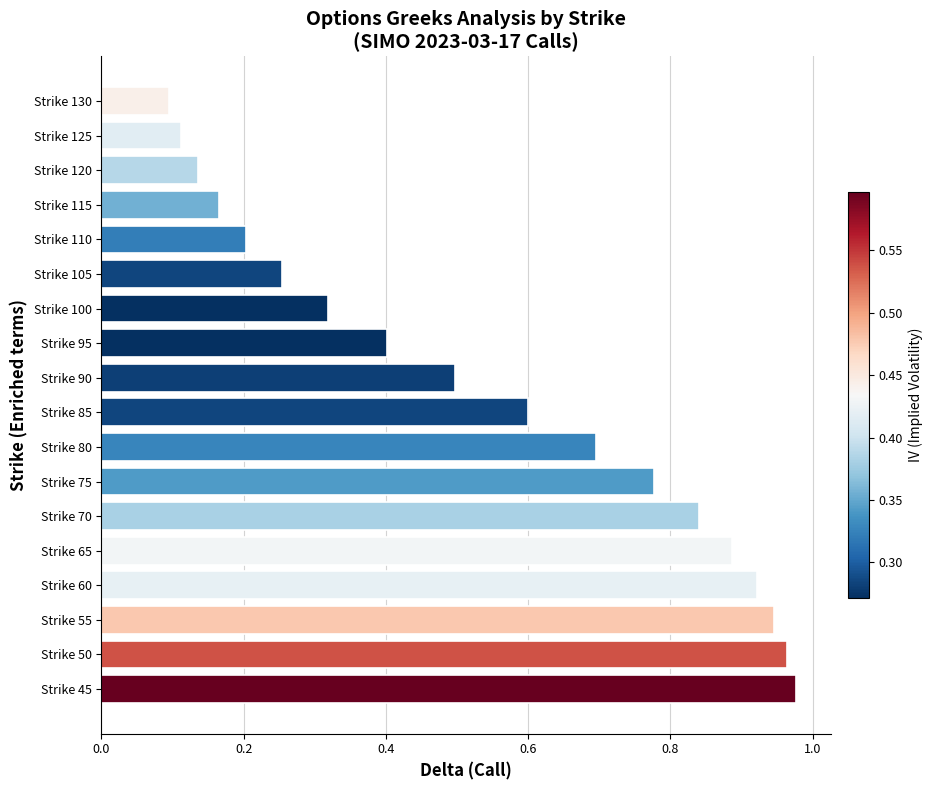

What is the average value?

0.5